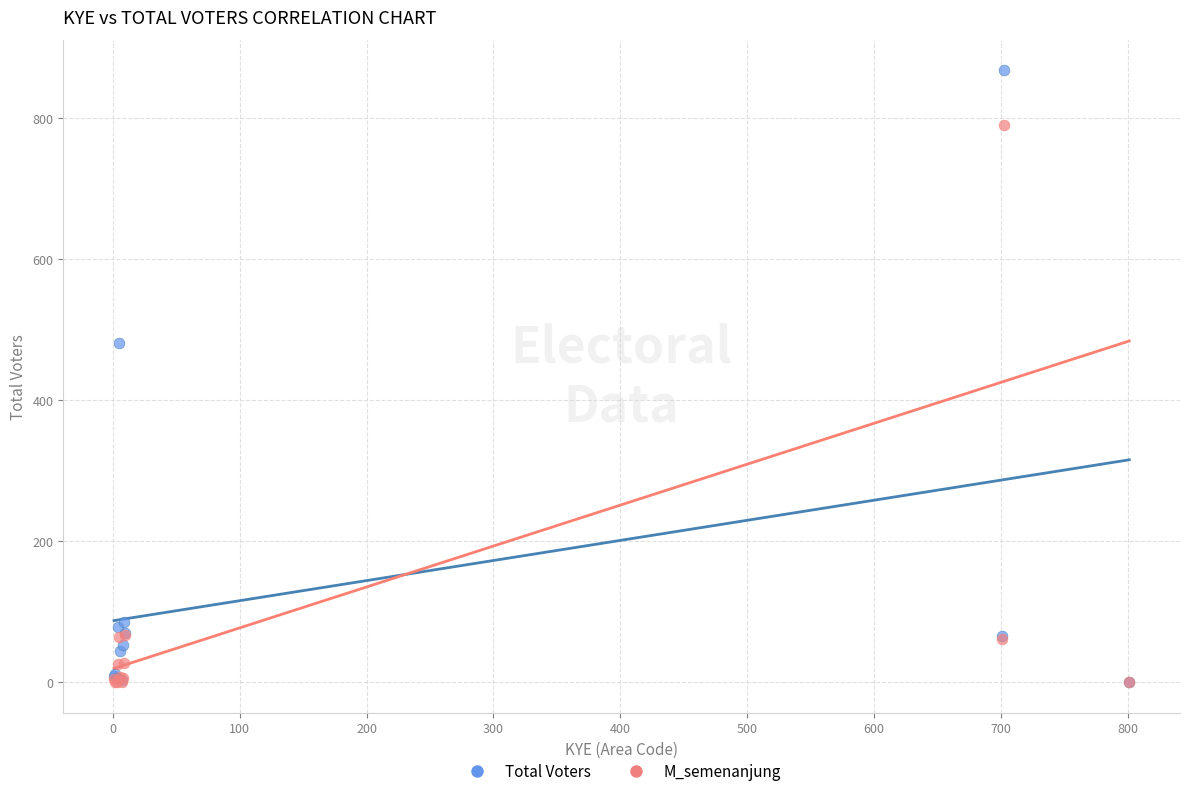

In the Total Voters series, what Y value is closest to 434?

481